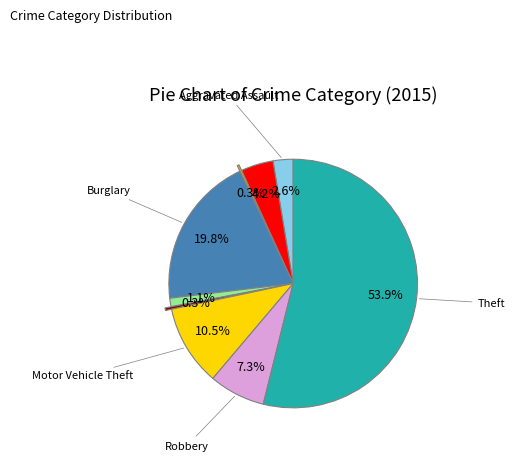

Is there any slice that represents more than half of the pie?

Yes